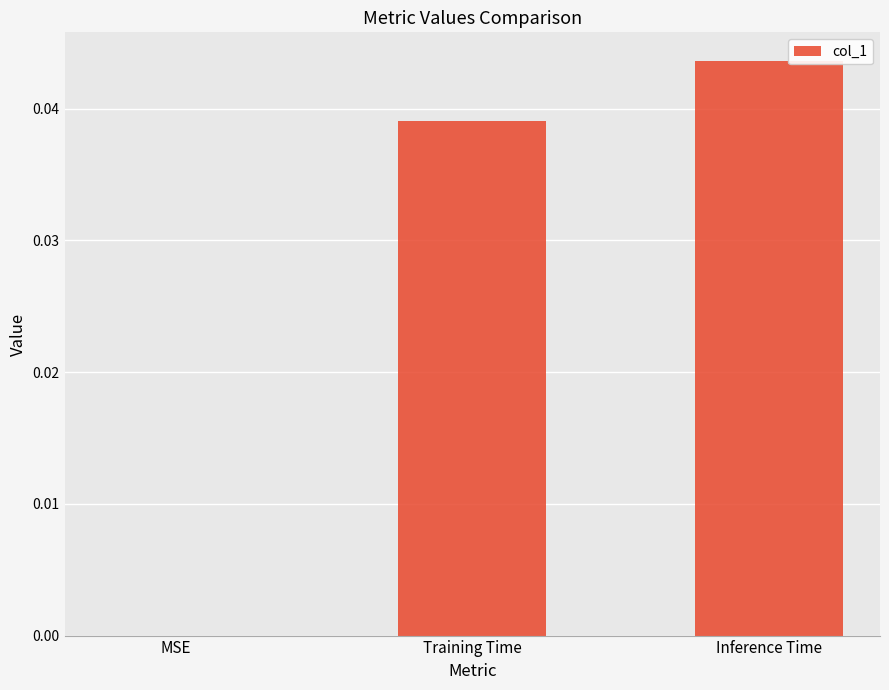

Which has a higher value, MSE or Inference Time?

Inference Time